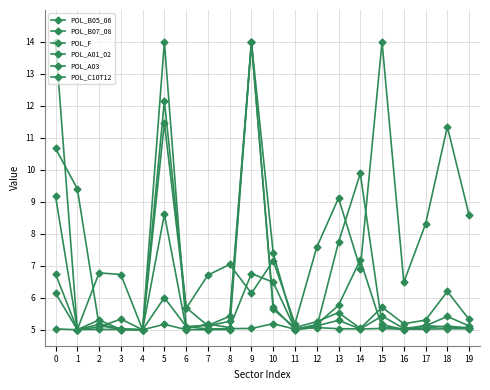

At which category does POL_F reach its first local peak?

2